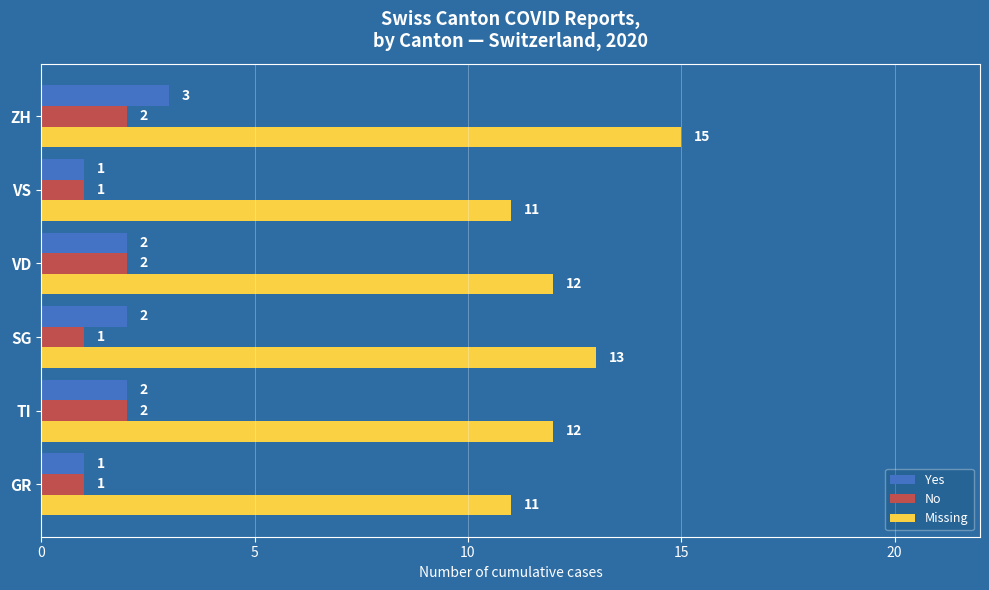

Which series has the widest spread of values?

Missing